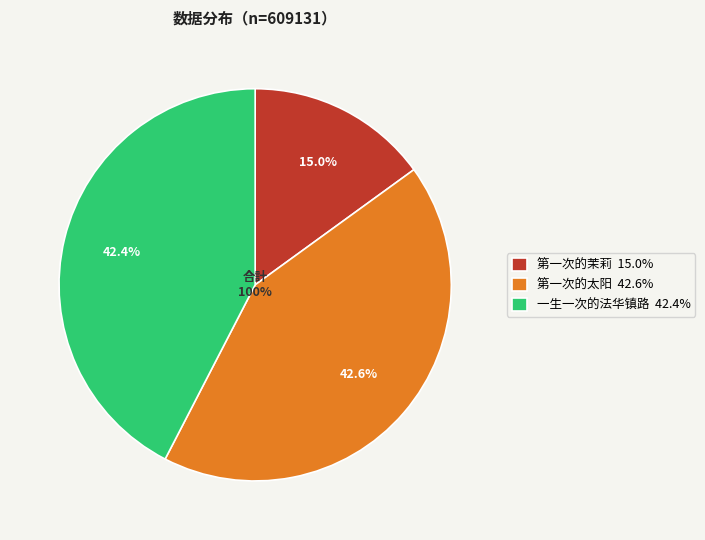

Is it true that 一生一次的法华镇路 is 31% of the pie?

False